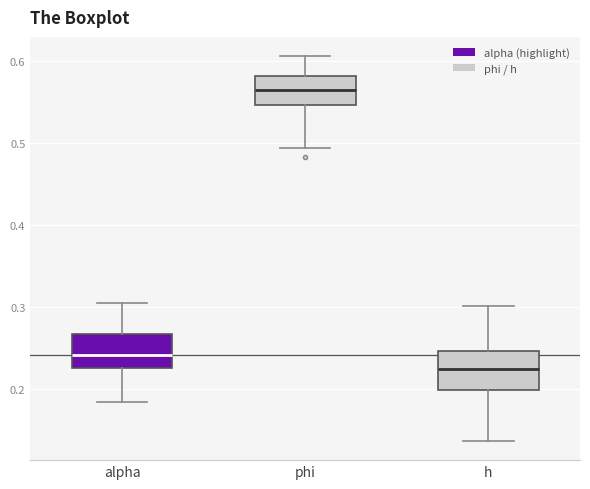

Which box's median line is the lowest?

h